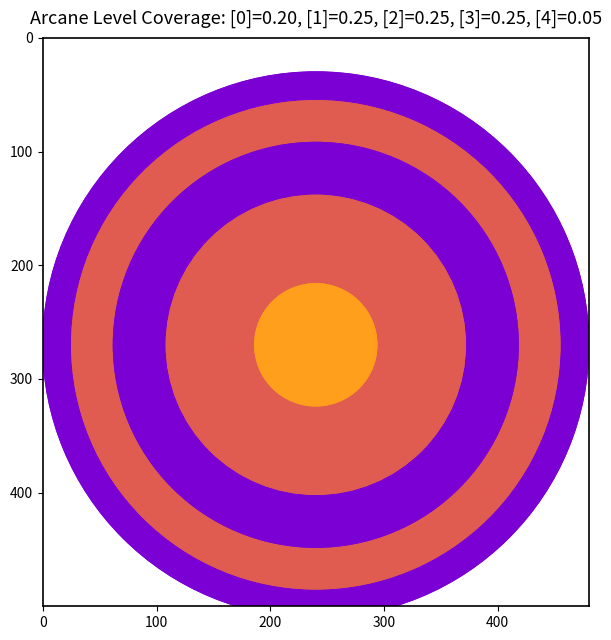

Reading left to right, transcribe all the data shown in this chart.

1=0	2=0	3=0	4=0	5=1	6=1	7=1	8=1	9=1	10=2	11=2	12=2	13=2	14=2	15=3	16=3	17=3	18=3	19=3	20=4